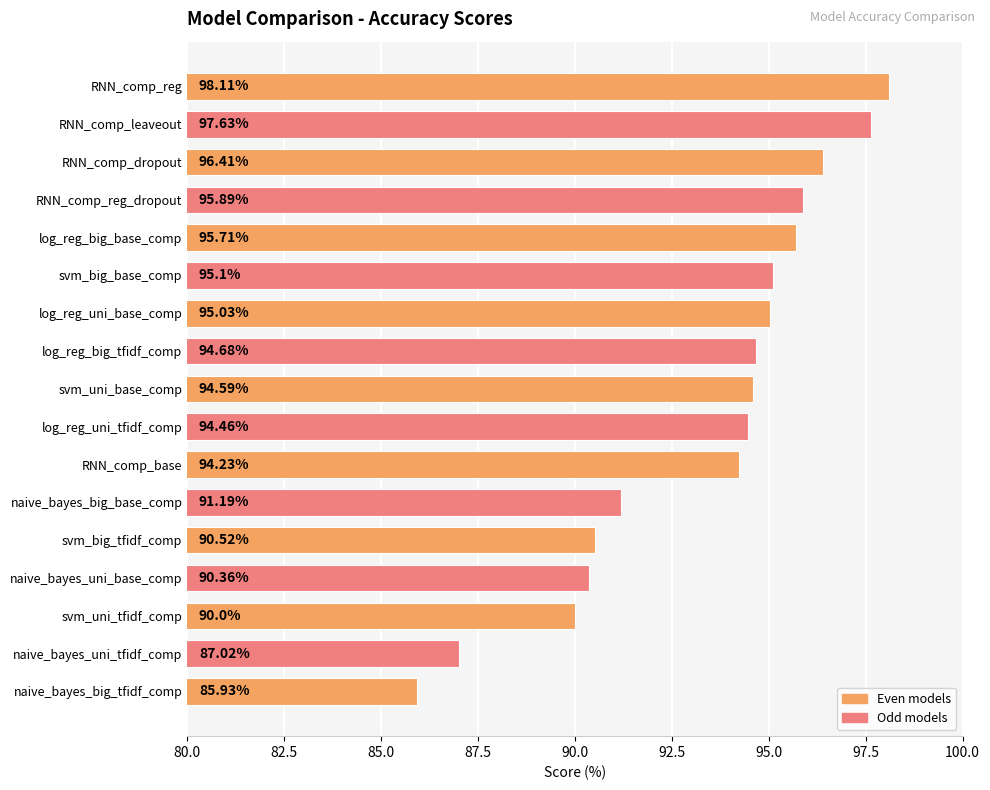

Are the bars grouped side by side (vs. stacked)?

No